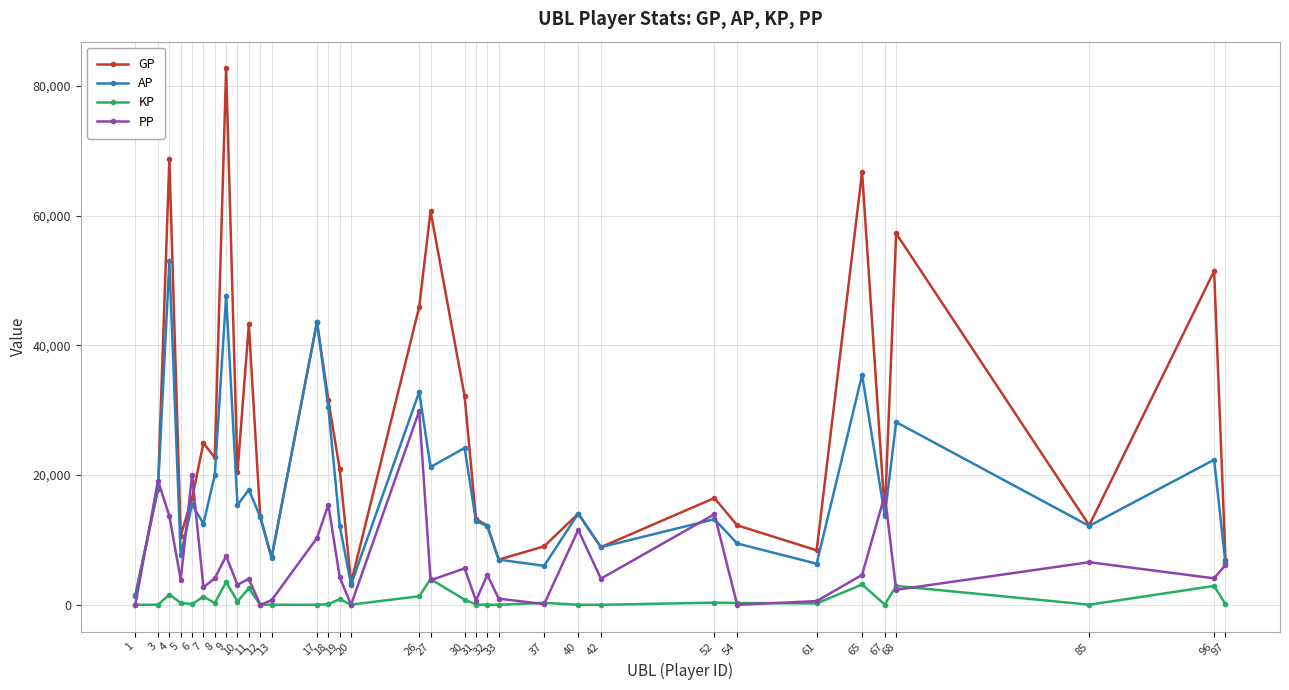

The value of PP at 26 is 29869.0. True or false?

True